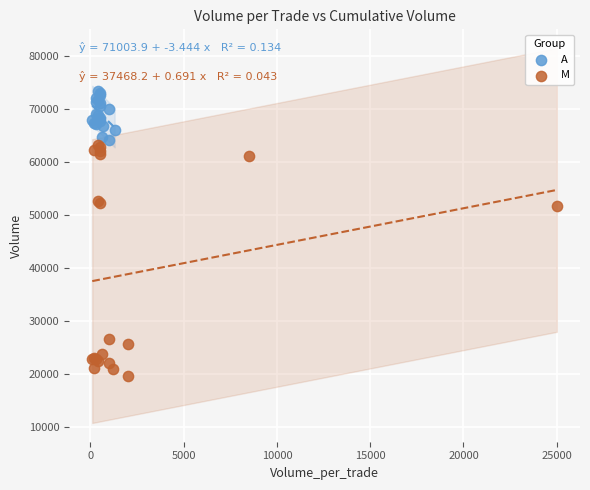

Which series has the largest Y range (max minus min)?

M